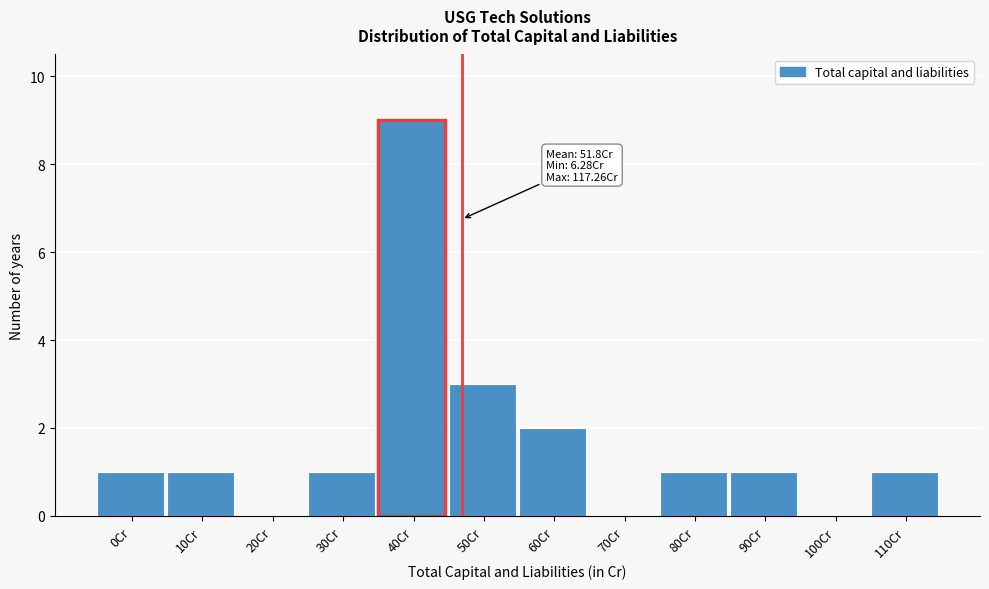

Reading right to left, list all the values displayed in this chart.

110Cr=1	100Cr=0	90Cr=1	80Cr=1	70Cr=0	60Cr=2	50Cr=3	40Cr=9	30Cr=1	20Cr=0	10Cr=1	0Cr=1